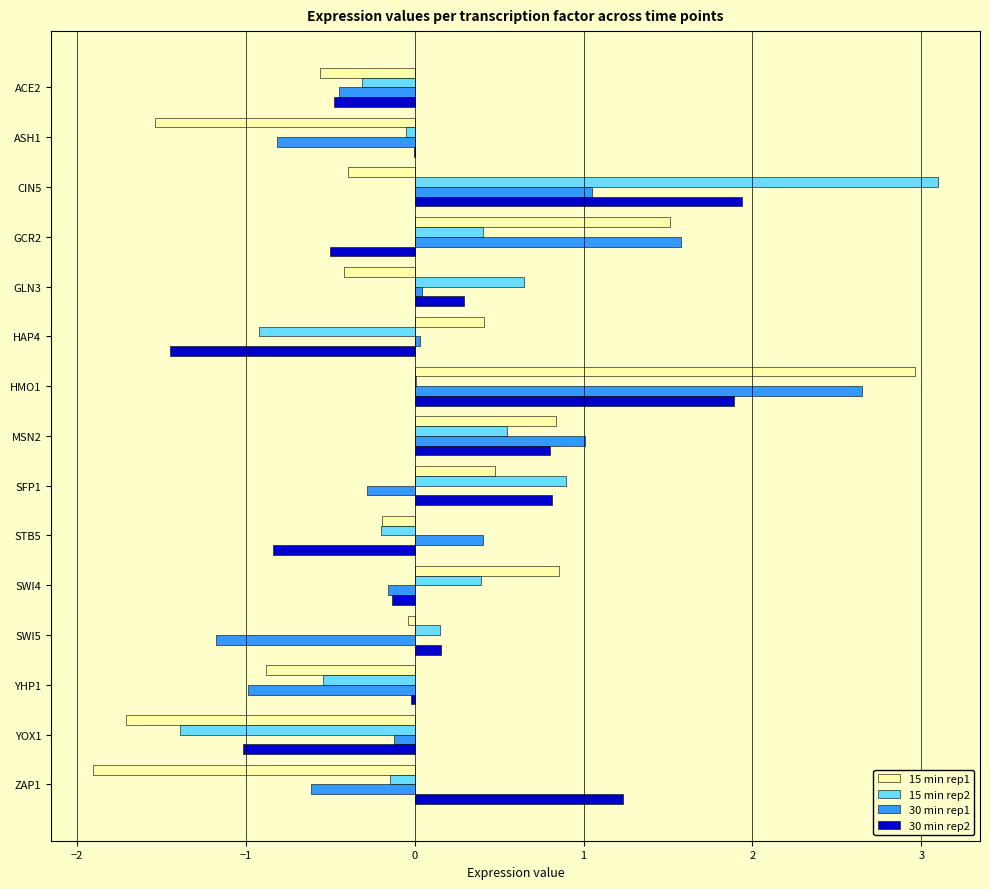

True or false: 30 min rep2 has a value of -1.0 at YOX1.

True